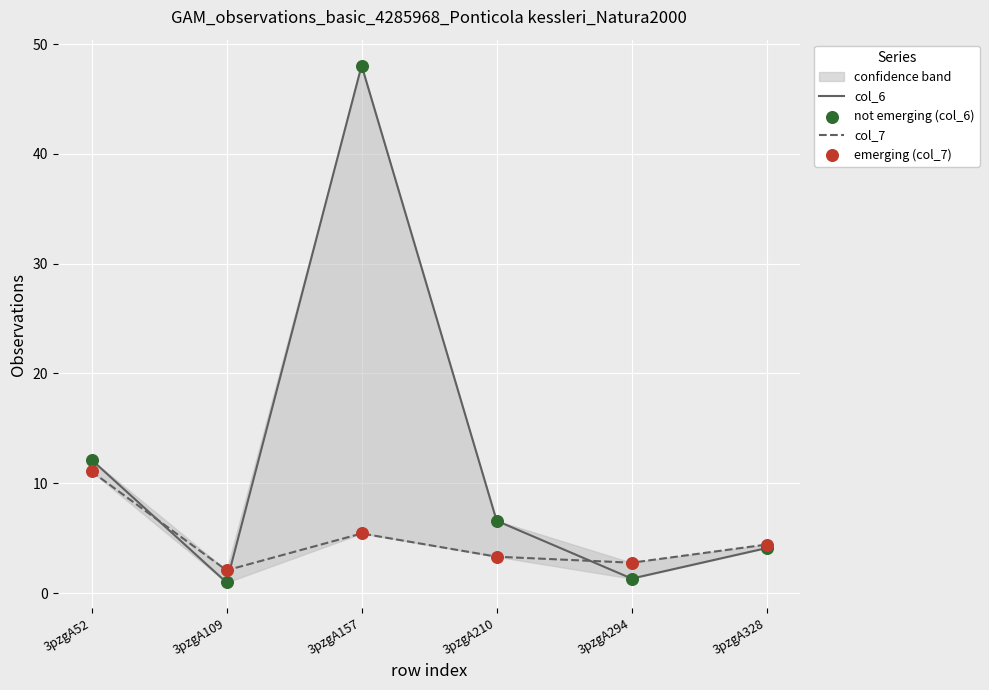

Which series reaches the minimum Y coordinate?

col_6